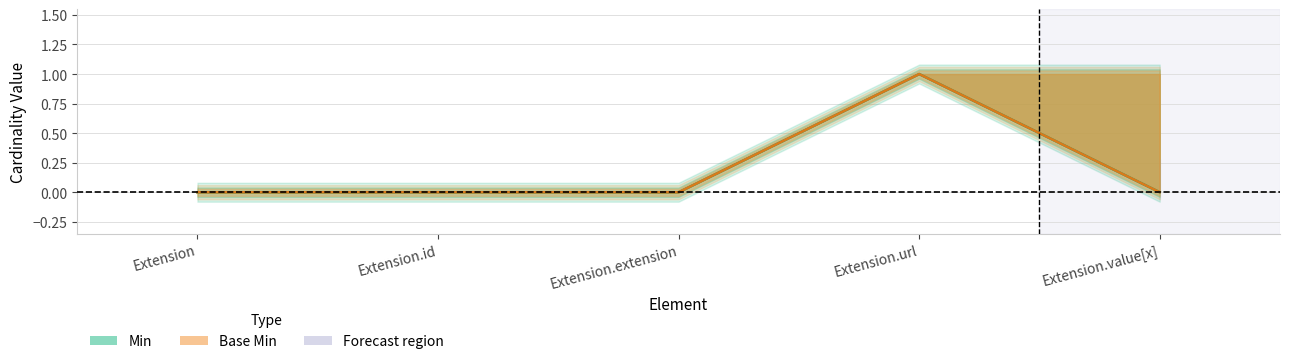

What is the label of the 1st point from the right?

Extension.value[x]